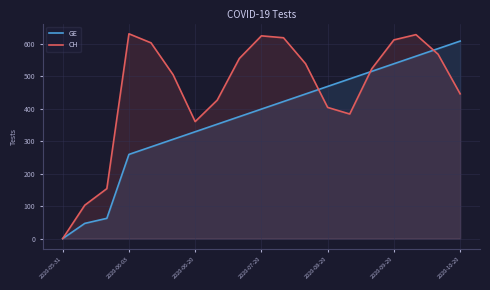

Is the value of GE at 2020-08-20 greater than the value of CH at 2020-09-20?

No